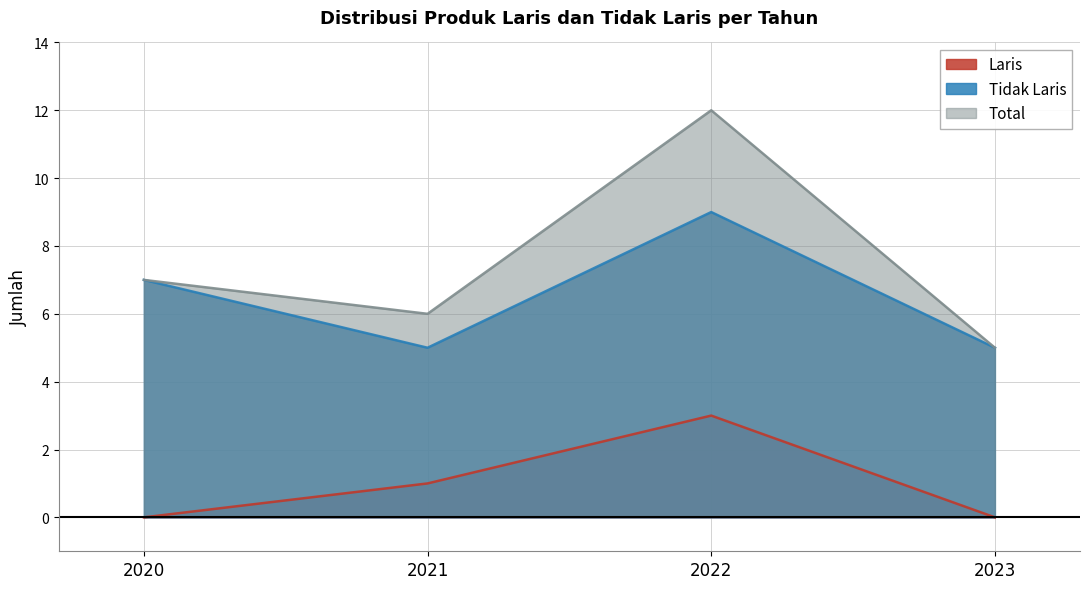

At which label does Tidak Laris first exceed 7?

2022